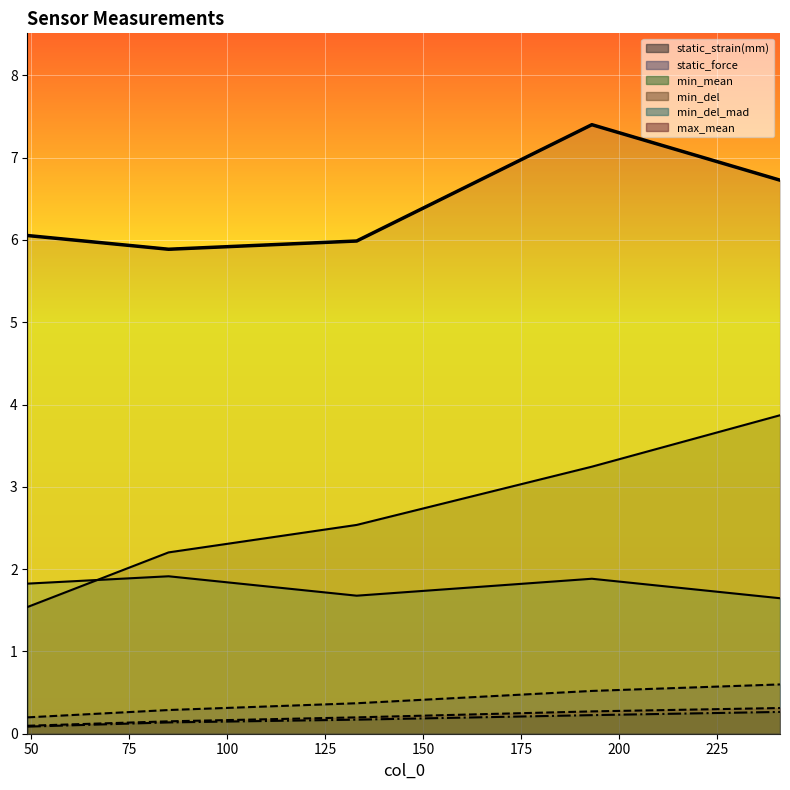

Which has a higher value, 49 or 193?

193